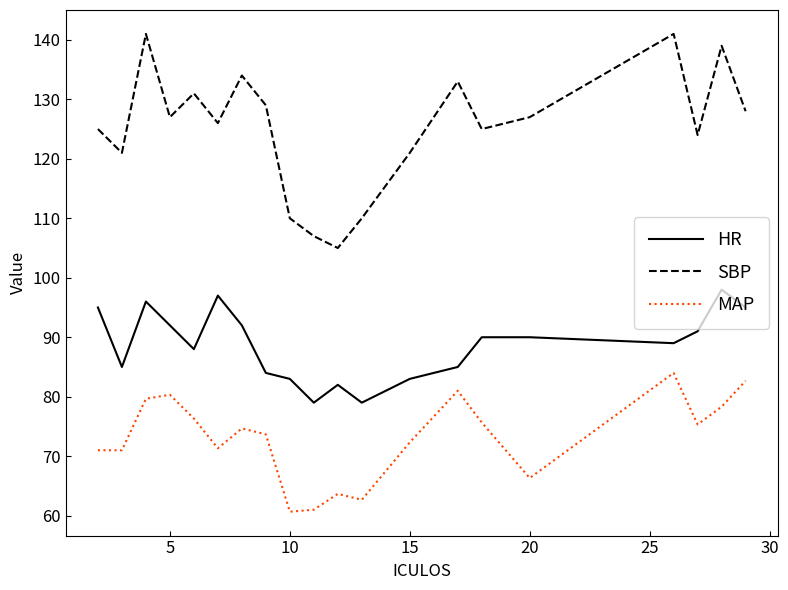

Rank the series by their average value, from highest to lowest.

SBP, HR, MAP